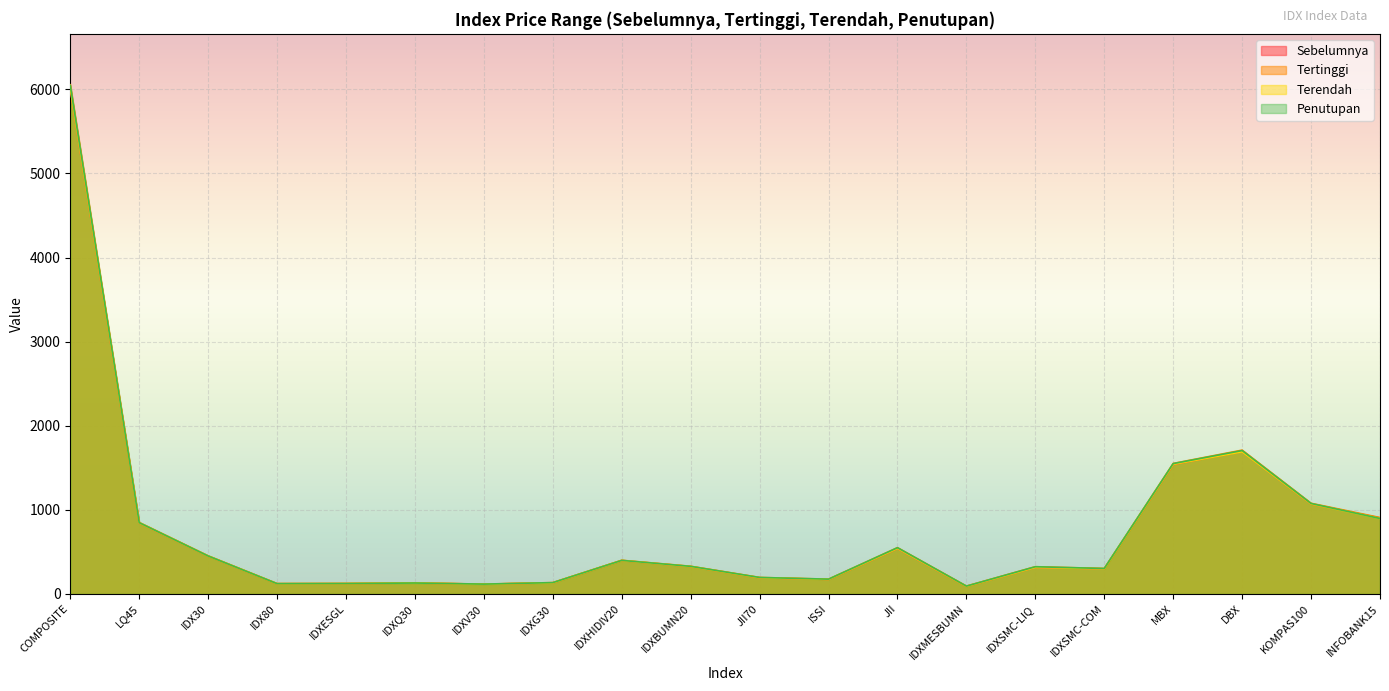

What is the difference between the highest and lowest values at IDXG30?

2.7